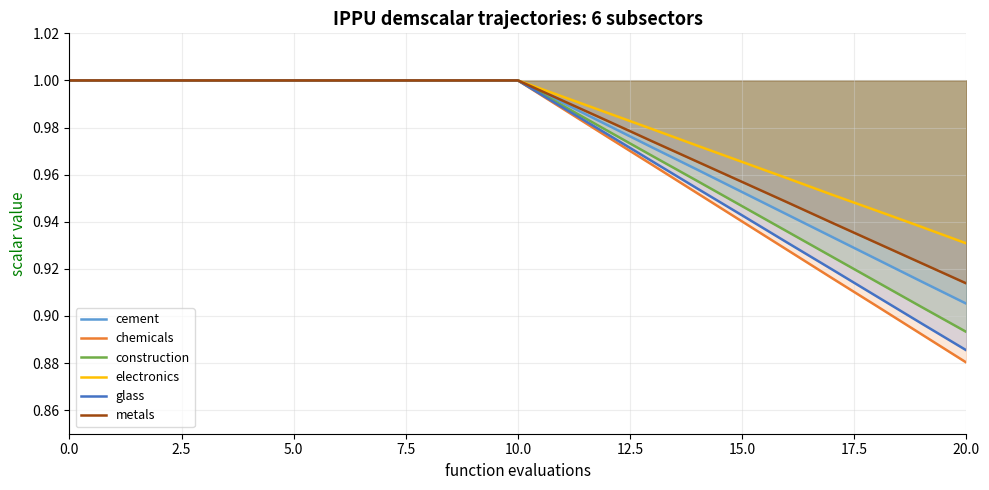

Which category has the lowest value in the construction series?

20.0